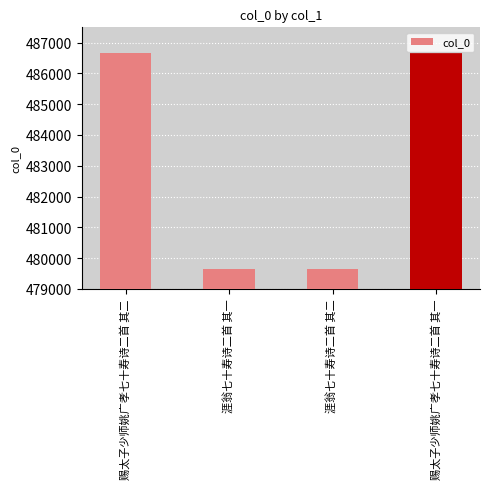

What is the change in value from 赐太子少师姚广孝七十寿诗二首 其二 to 涯翁七十寿诗二首 其二?

-7020